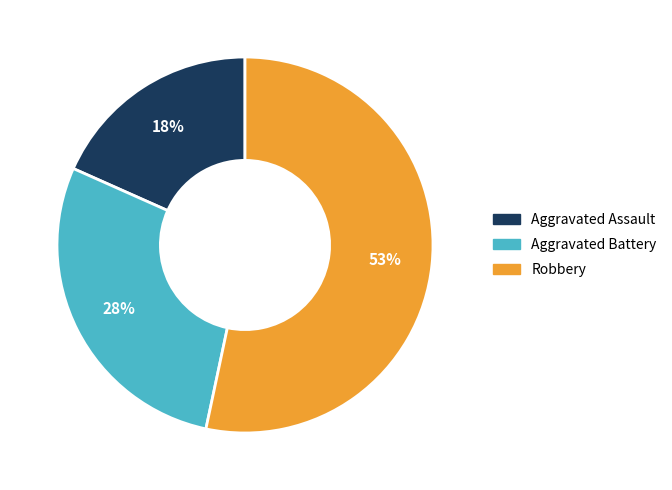

Is there a majority slice in this chart?

Yes